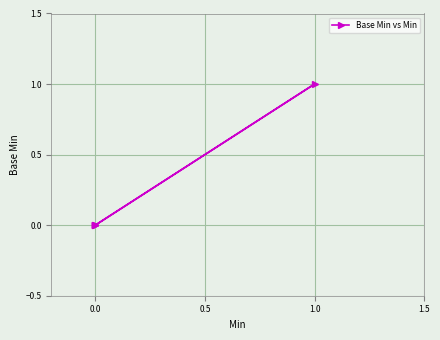

Does the chart display data point markers on the line(s)?

Yes